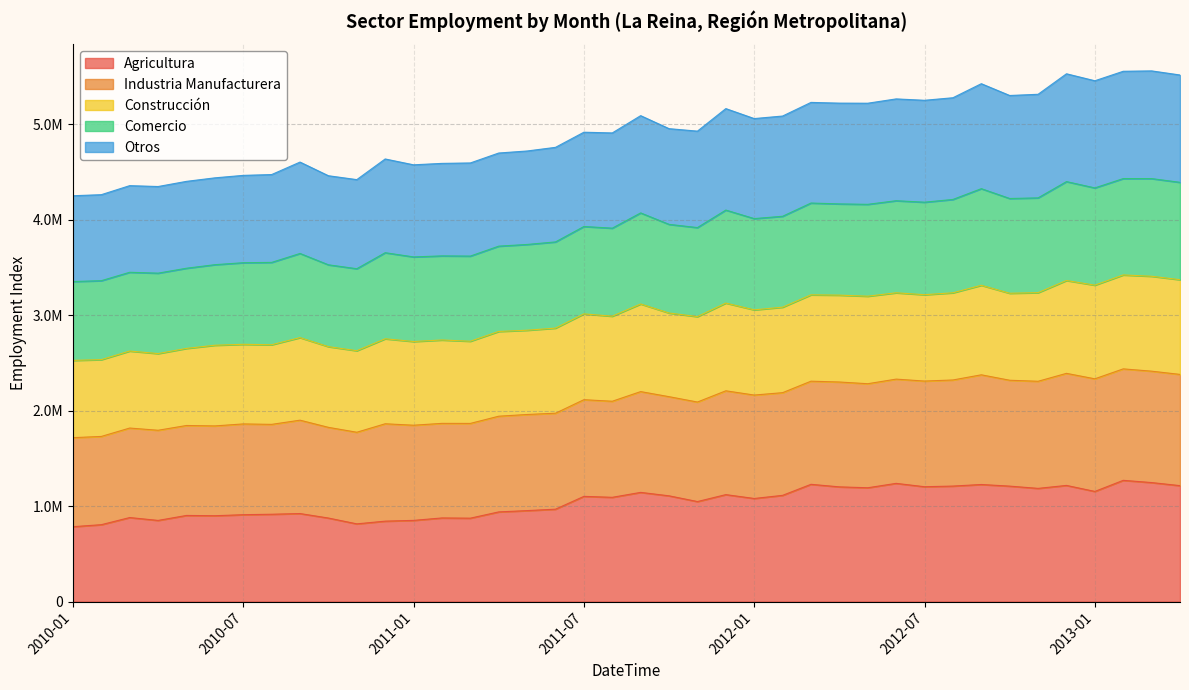

Which category has the lowest value across all series?

2010-01